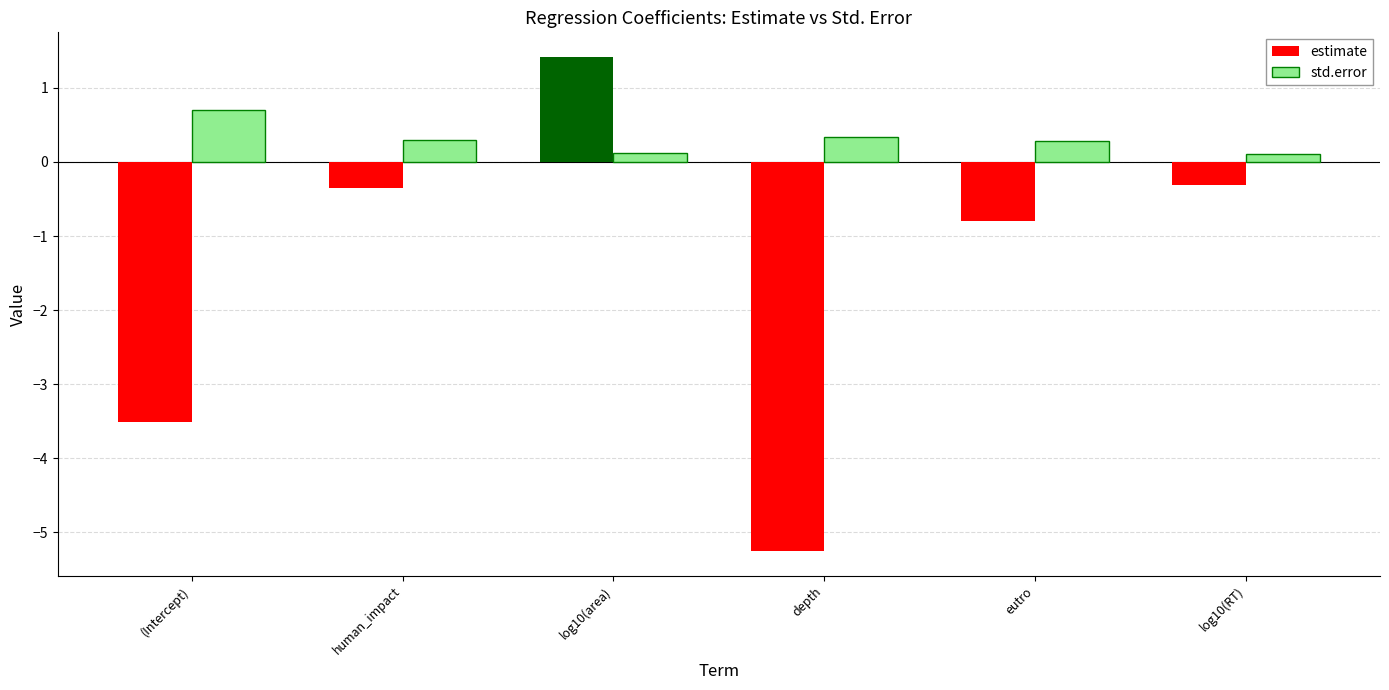

How many bars are there in total?

12